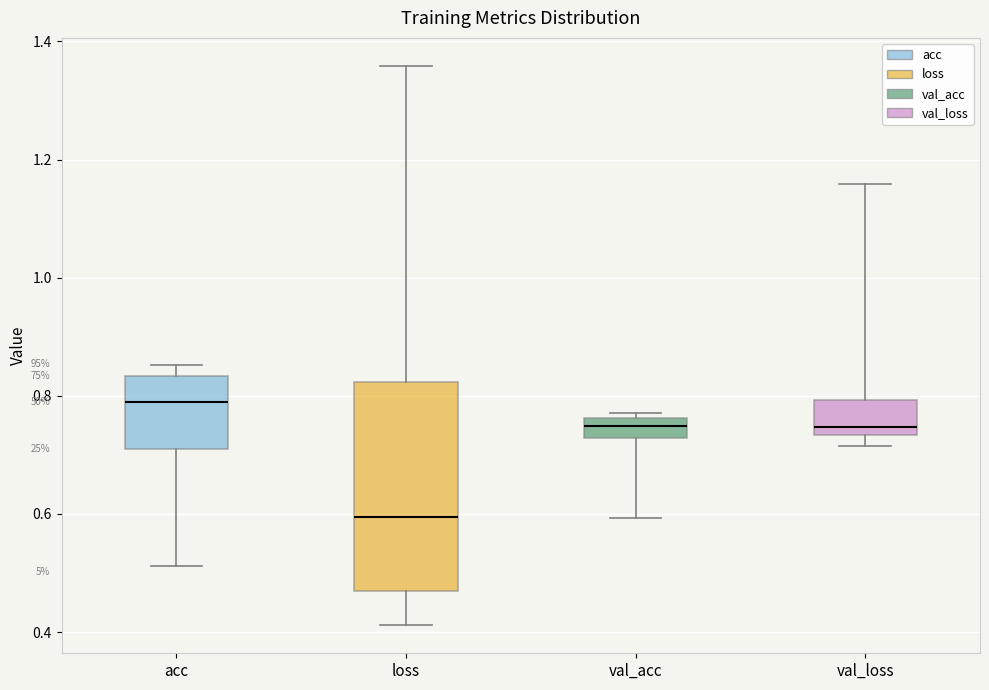

Reading left to right, transcribe this box plot: for each box, give where its median line is, the range the box spans, and where its two whiskers end, as read against the y-axis. The values are not printed on the chart, so give them approximately, as read against the axis.

acc: median 0.78, box 0.70 to 0.84, whiskers 0.52 to 0.86
loss: median 0.60, box 0.46 to 0.82, whiskers 0.42 to 1.36
val_acc: median 0.74, box 0.72 to 0.76, whiskers 0.60 to 0.78
val_loss: median 0.74 (just above the box's lower edge), box 0.74 to 0.80, whiskers 0.72 to 1.16